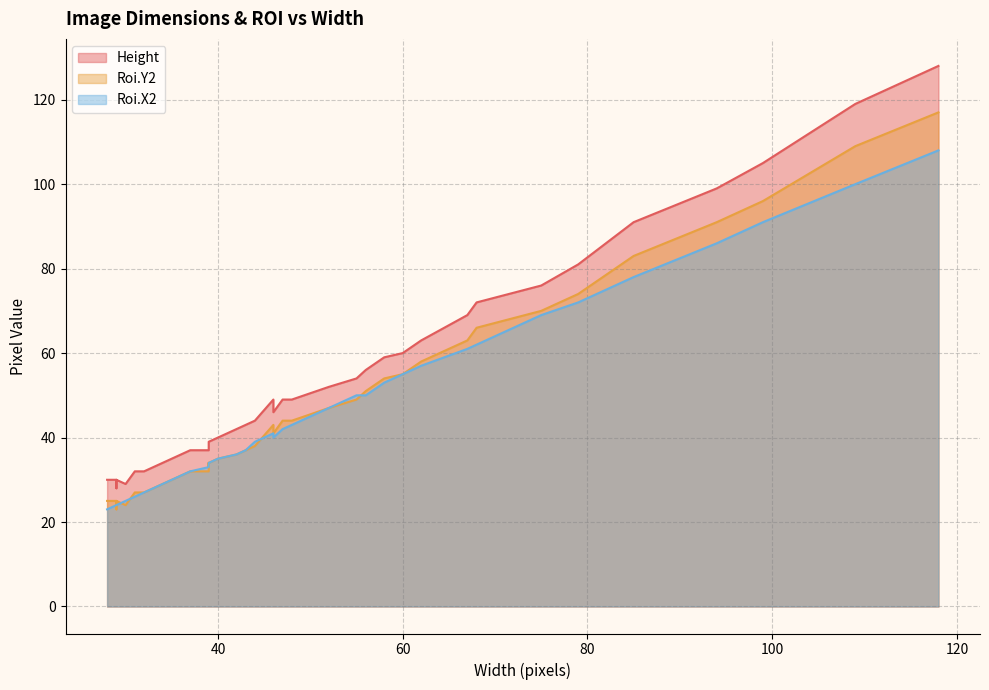

What is the minimum value for Roi.X2?

23